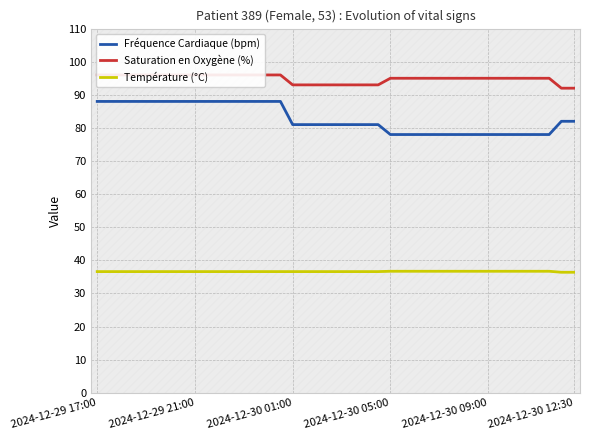

Reading left to right, extract all data points from this chart.

Fréquence Cardiaque (bpm): 88.0	88.0	88.0	88.0	88.0	88.0	88.0	88.0	88.0	88.0	88.0	88.0	88.0	88.0	88.0	88.0	81.0	81.0	81.0	81.0	81.0	81.0	81.0	81.0	78.0	78.0	78.0	78.0	78.0	78.0	78.0	78.0	78.0	78.0	78.0	78.0	78.0	78.0	82.0	82.0
Saturation en Oxygène (%): 96.0	96.0	96.0	96.0	96.0	96.0	96.0	96.0	96.0	96.0	96.0	96.0	96.0	96.0	96.0	96.0	93.0	93.0	93.0	93.0	93.0	93.0	93.0	93.0	95.0	95.0	95.0	95.0	95.0	95.0	95.0	95.0	95.0	95.0	95.0	95.0	95.0	95.0	92.0	92.0
Température (°C): 36.6	36.6	36.6	36.6	36.6	36.6	36.6	36.6	36.6	36.6	36.6	36.6	36.6	36.6	36.6	36.6	36.6	36.6	36.6	36.6	36.6	36.6	36.6	36.6	36.7	36.7	36.7	36.7	36.7	36.7	36.7	36.7	36.7	36.7	36.7	36.7	36.7	36.7	36.4	36.4